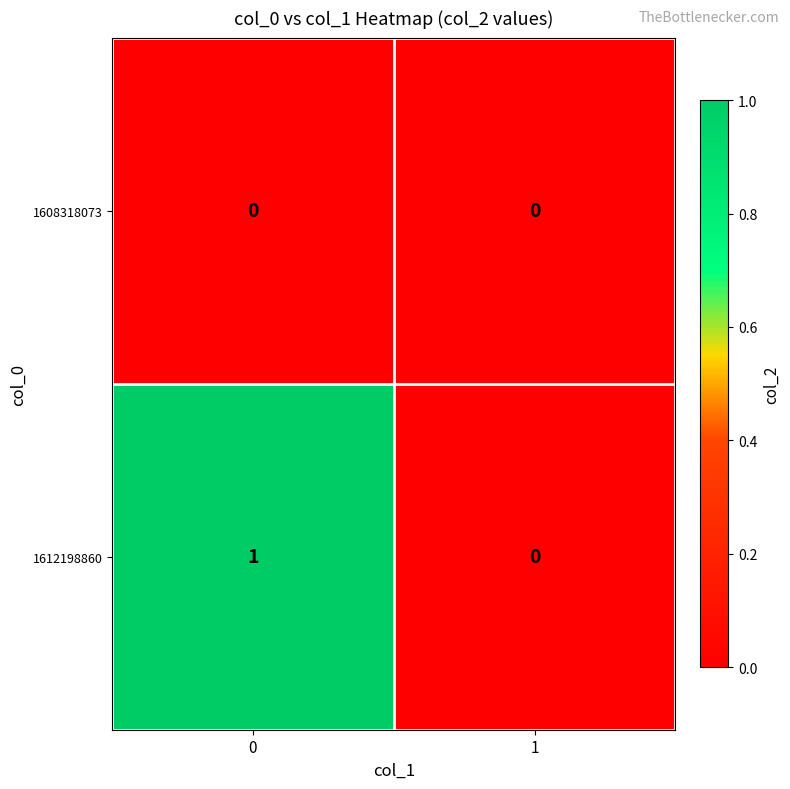

True or false: 1612198860 has a value of 0 at 1.

True